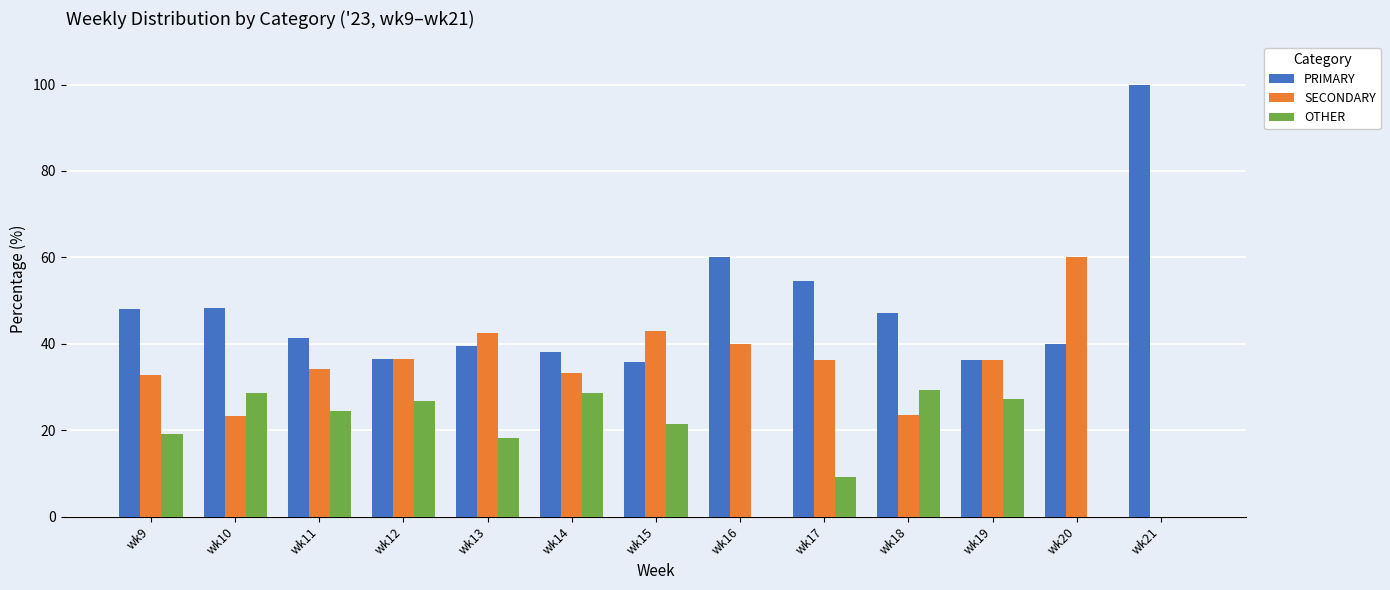

At which category does the chart reach its peak across all series?

wk21